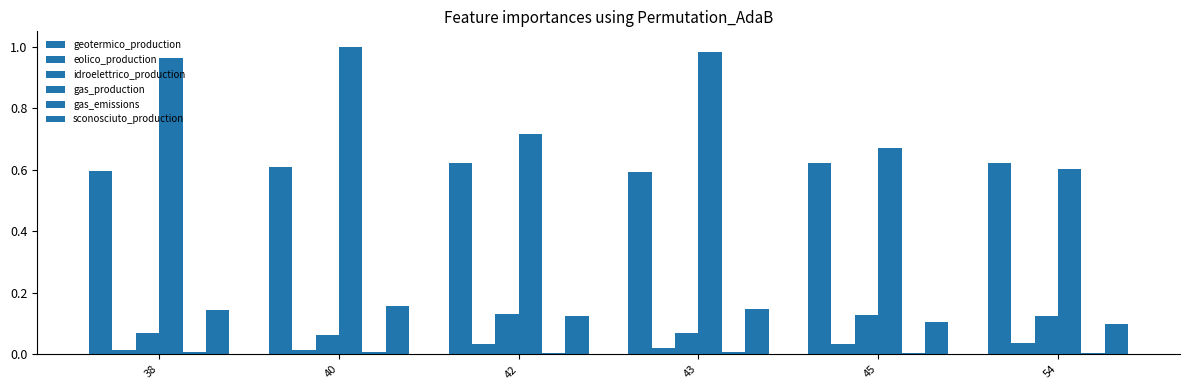

Reading right to left, list all the values displayed in this chart.

geotermico_production: 54=0.6	45=0.6	43=0.6	42=0.6	40=0.6	38=0.6
eolico_production: 54=0.0	45=0.0	43=0.0	42=0.0	40=0.0	38=0.0
idroelettrico_production: 54=0.1	45=0.1	43=0.1	42=0.1	40=0.1	38=0.1
gas_production: 54=0.6	45=0.7	43=1.0	42=0.7	40=1.0	38=1.0
gas_emissions: 54=0.0	45=0.0	43=0.0	42=0.0	40=0.0	38=0.0
sconosciuto_production: 54=0.1	45=0.1	43=0.1	42=0.1	40=0.2	38=0.1